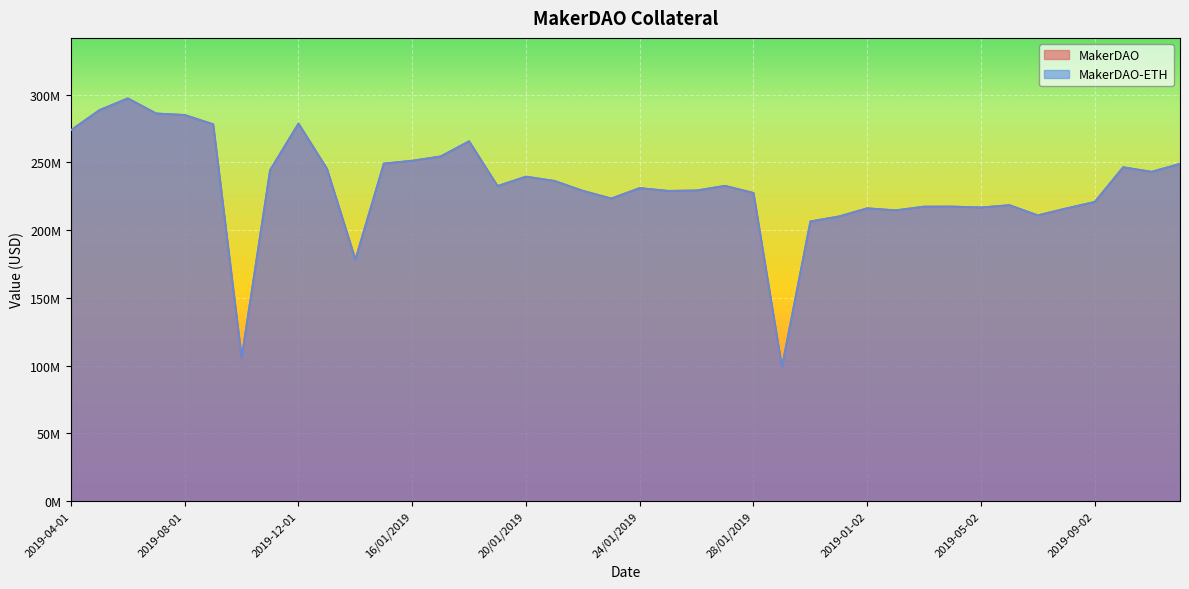

True or false: MakerDAO has more than 1 interior local peaks.

True